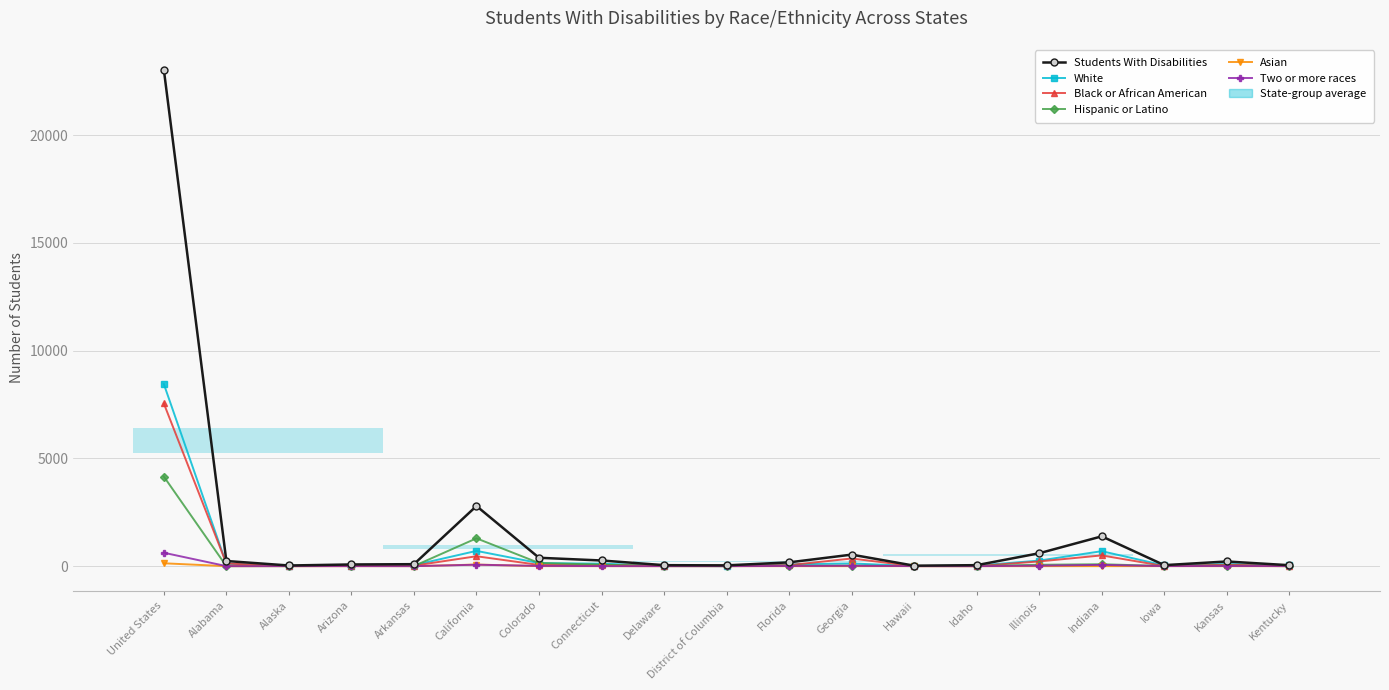

What is the difference between the highest and lowest values at Indiana?

1383